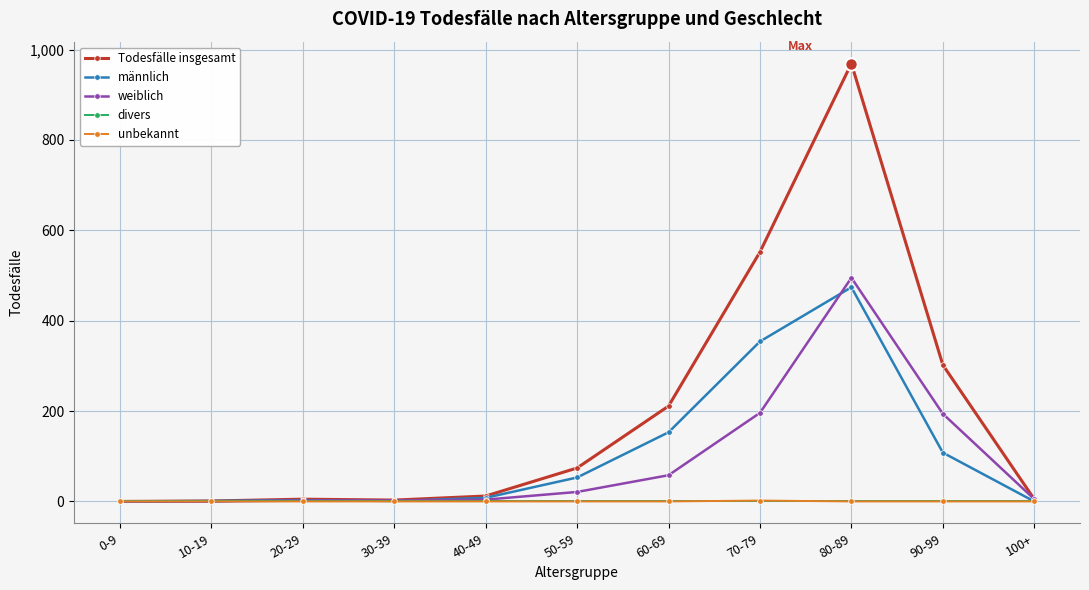

Does the chart display data point markers on the line(s)?

Yes